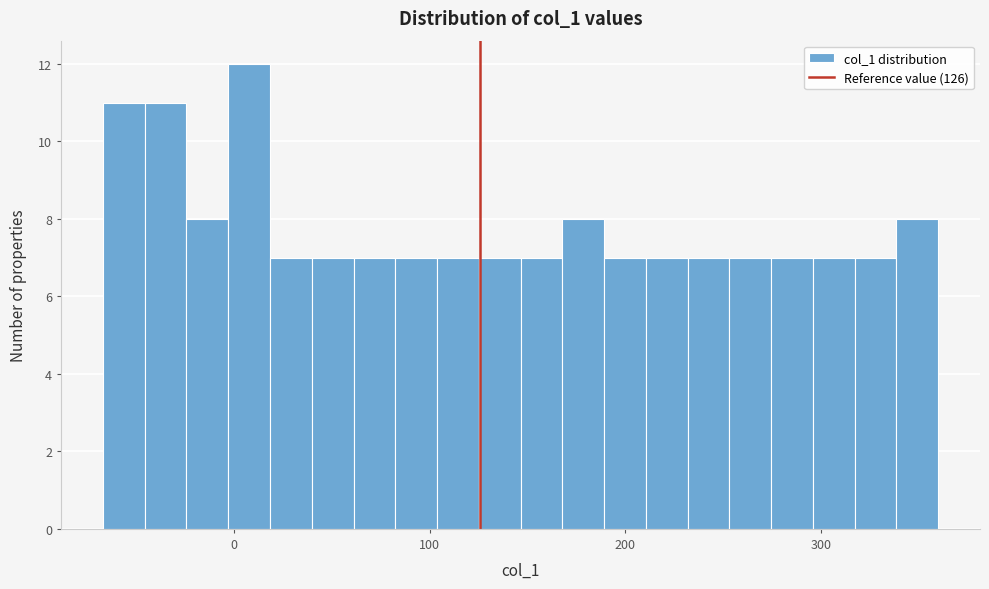

Read against the x-axis, roughly where is the centre of the tallest bar?

10